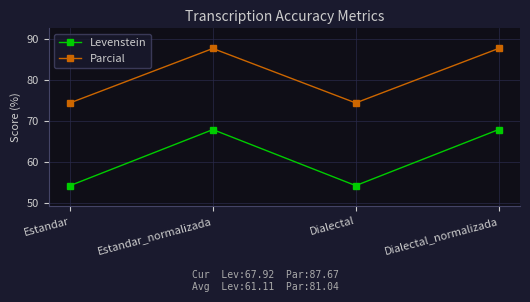

What is the greatest value displayed?

87.7